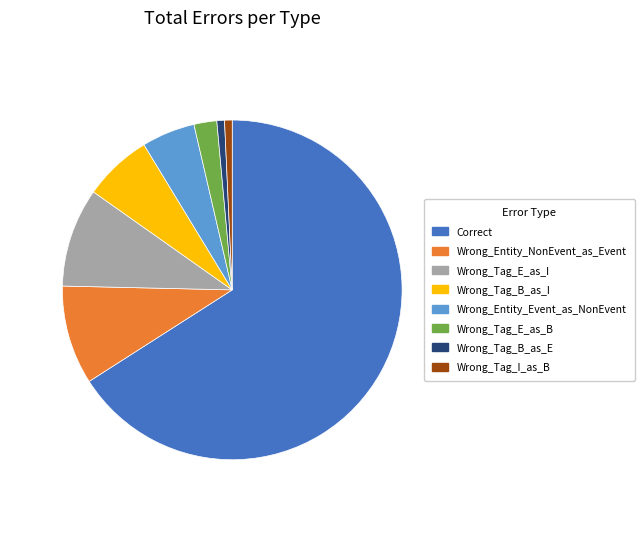

What is the largest slice in the pie chart?

Correct